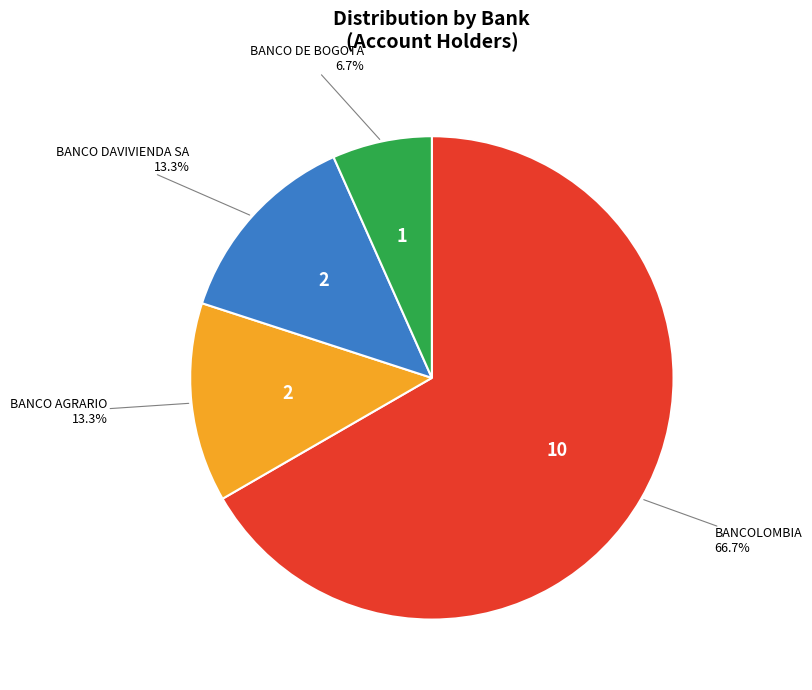

Count the number of slices in the pie.

4